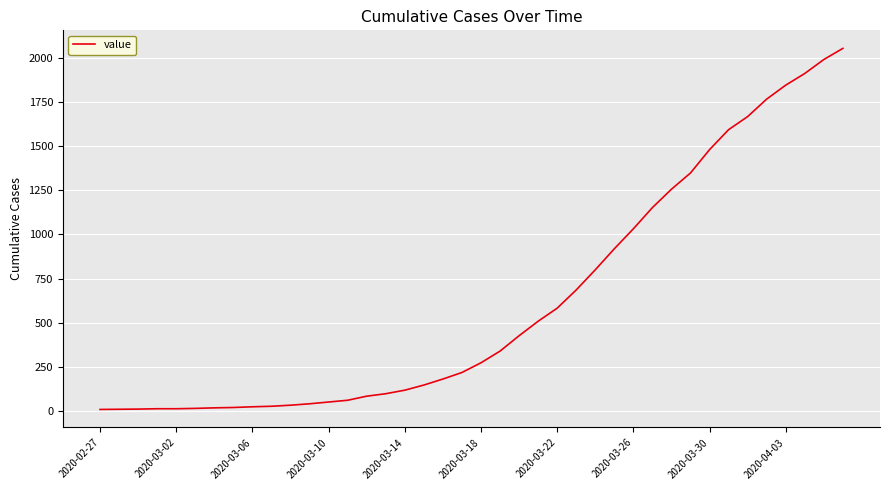

Does the chart have visible grid lines?

Yes